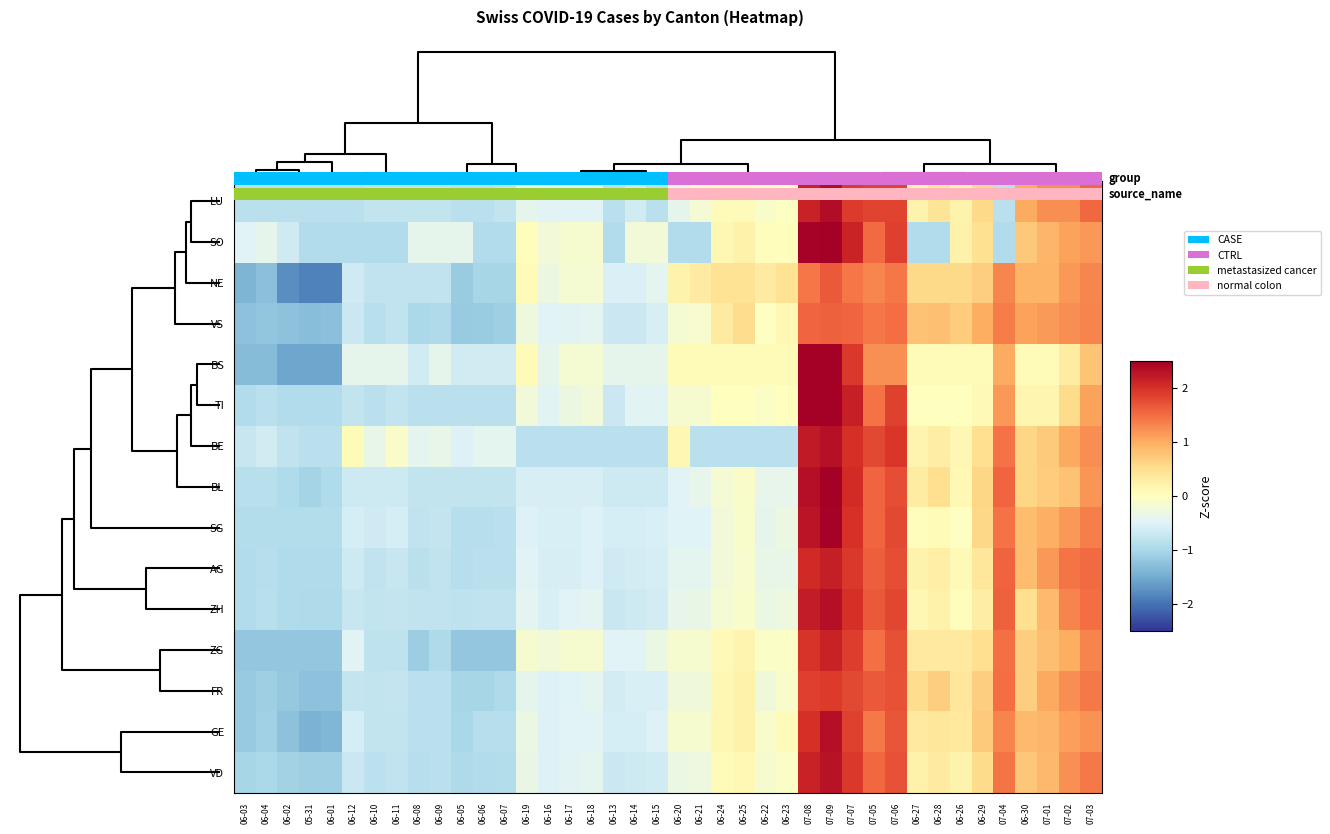

Count the number of data series in this chart.

15